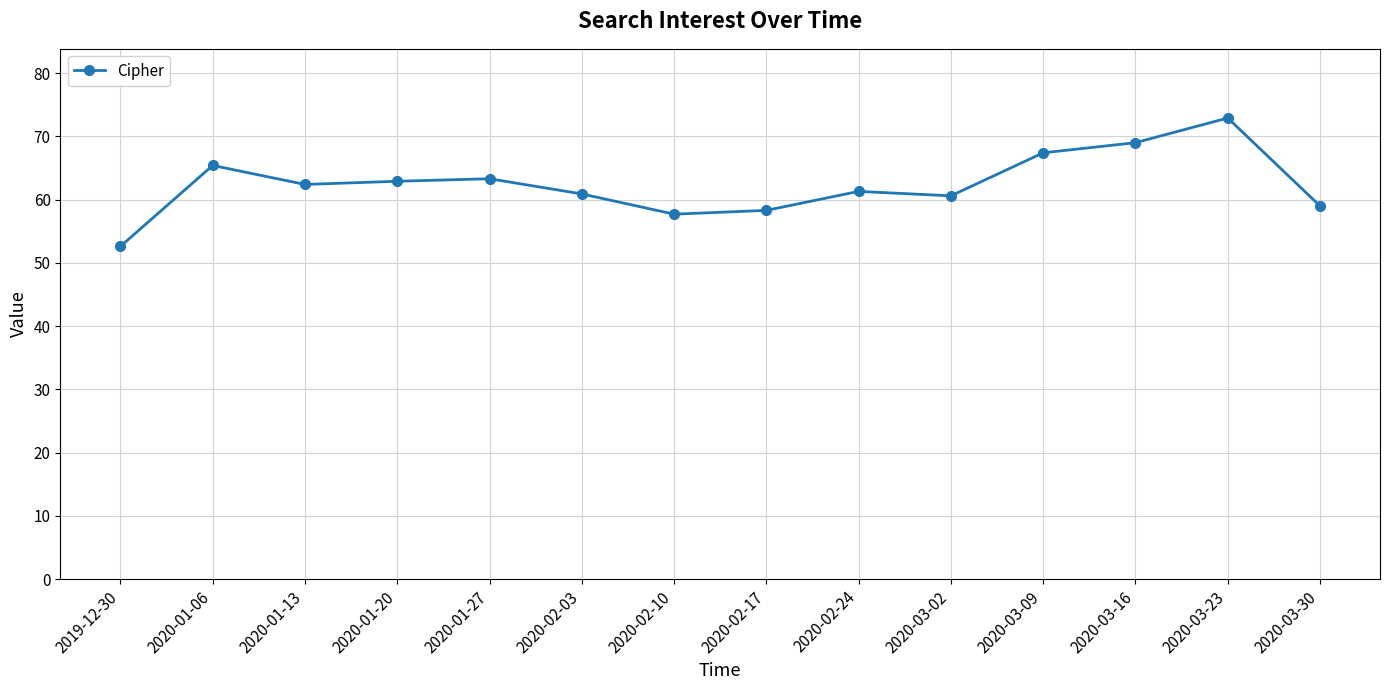

Which has a higher value, 2020-02-24 or 2020-03-09?

2020-03-09